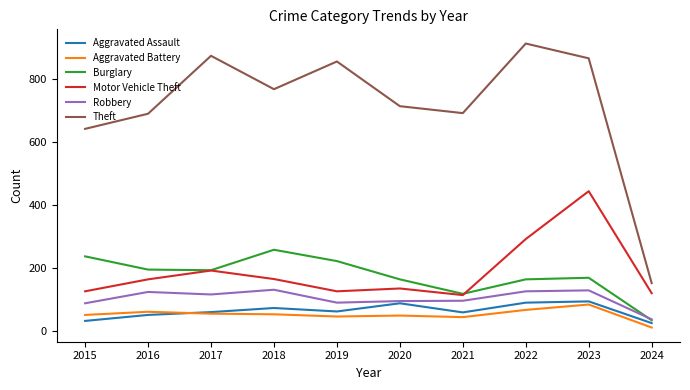

At which label does Robbery reach its minimum?

2024